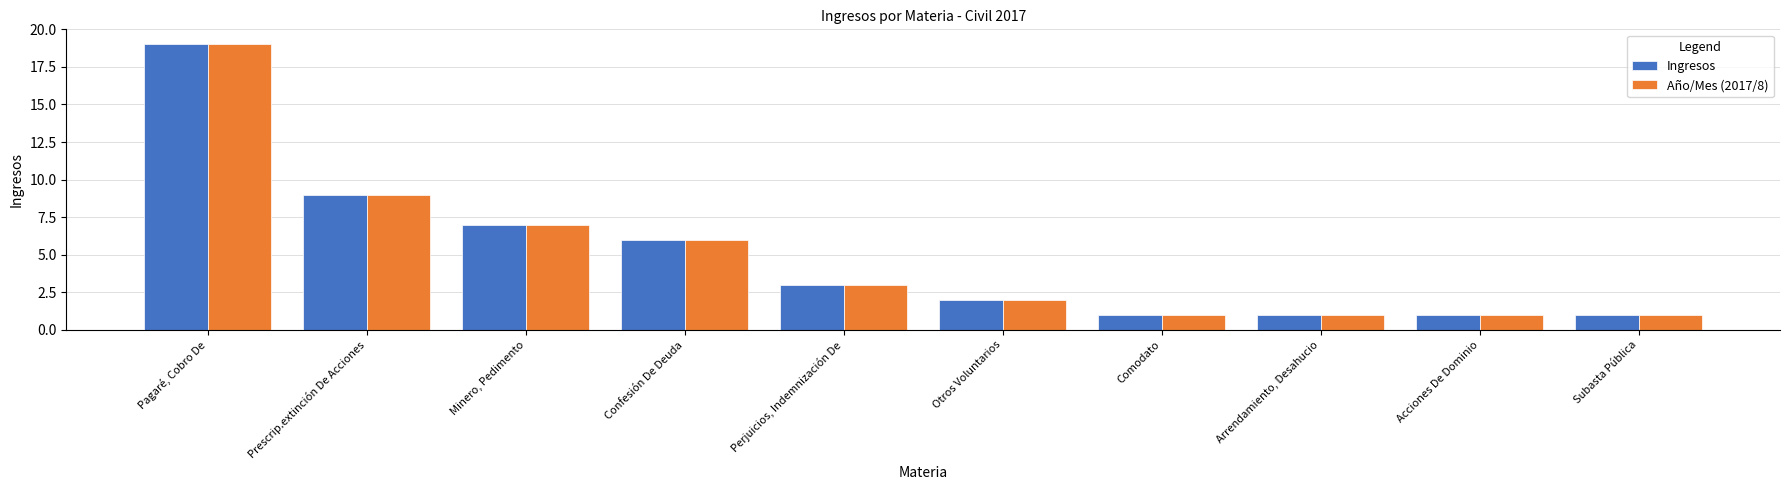

How many distinct data groups are displayed?

2